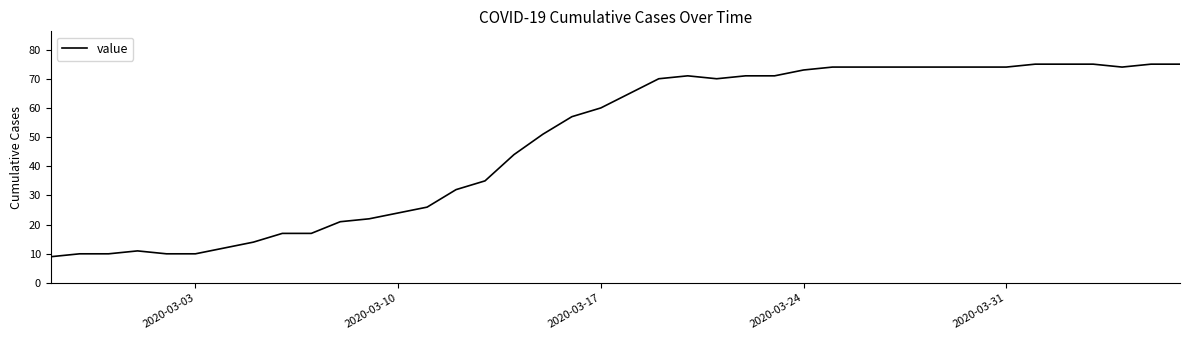

What is the difference between the maximum and minimum values?

66